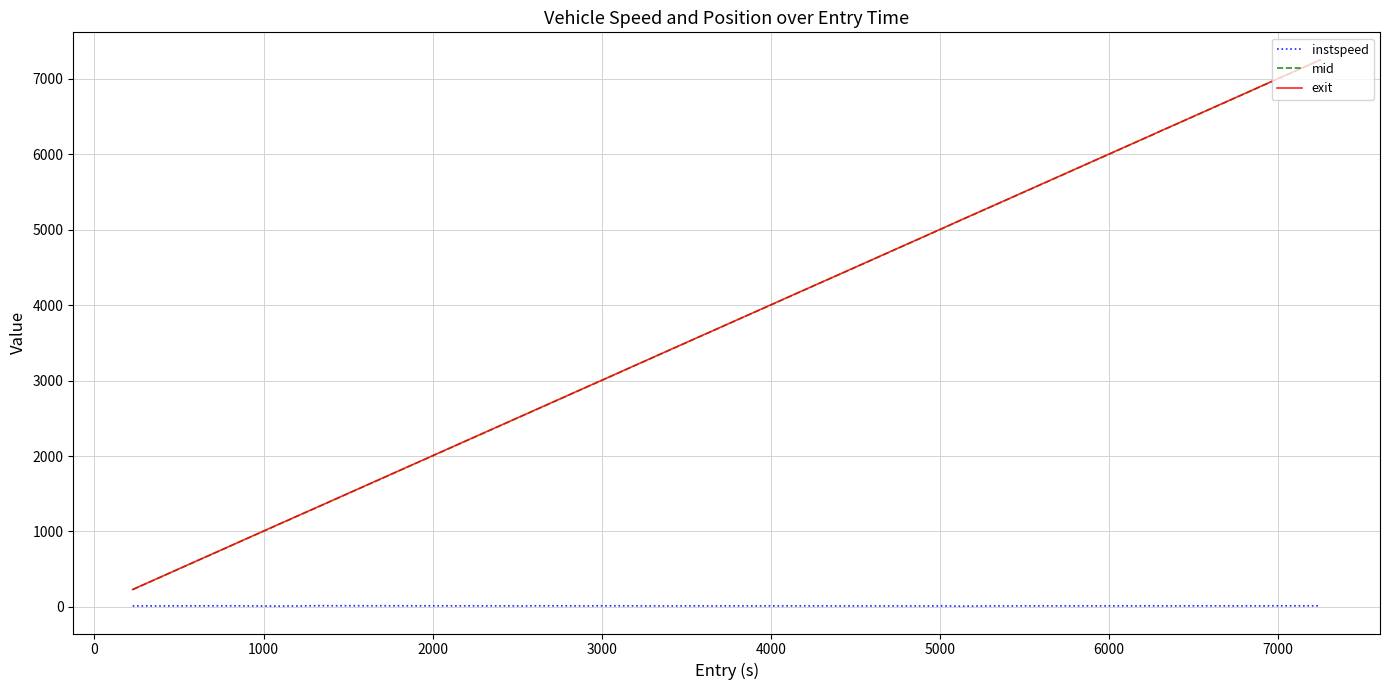

True or false: exit and instspeed cross at least once.

False